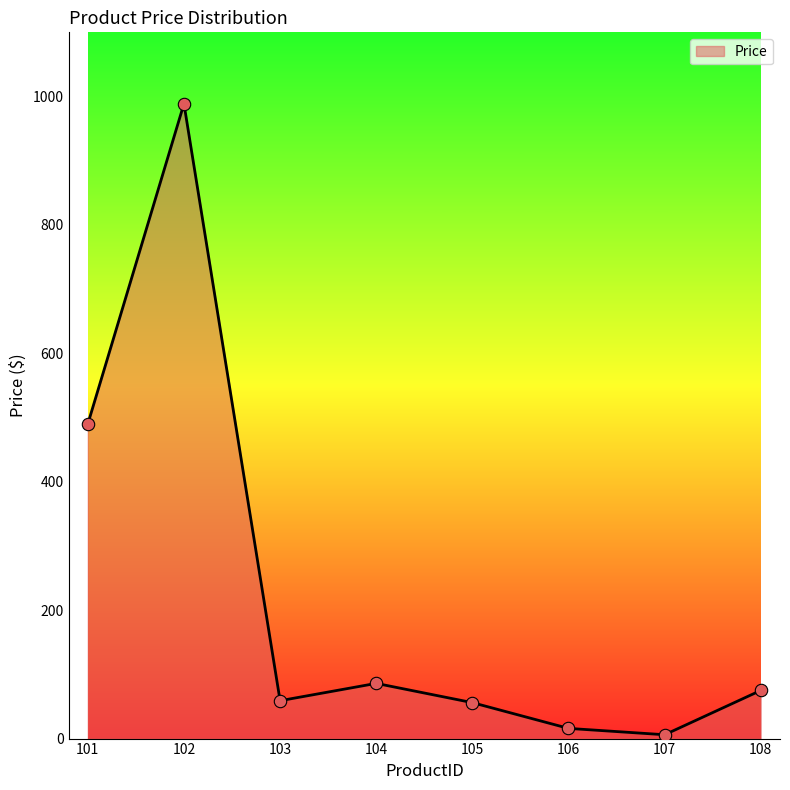

What is the change in value from 101 to 106?

-474.1